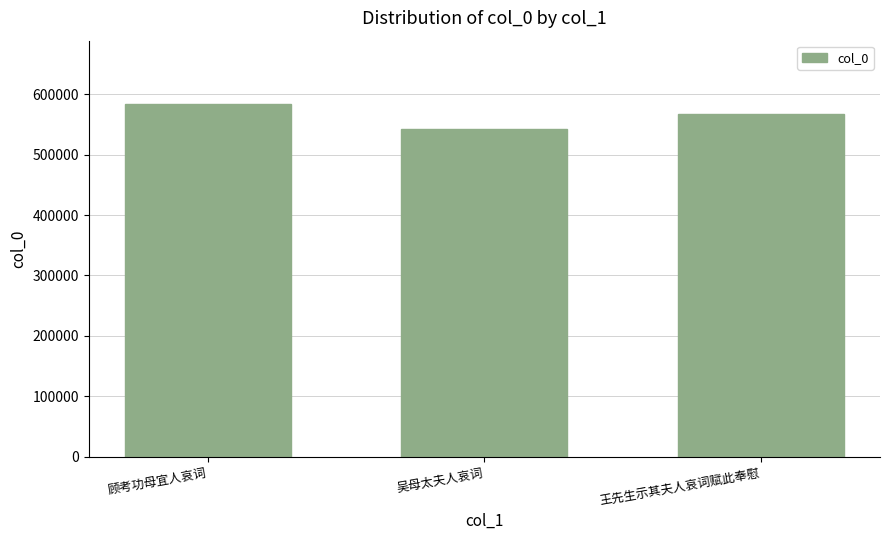

Rank the categories by value from lowest to highest.

吴母太夫人哀词, 王先生示其夫人哀词赋此奉慰, 顾考功母宜人哀词